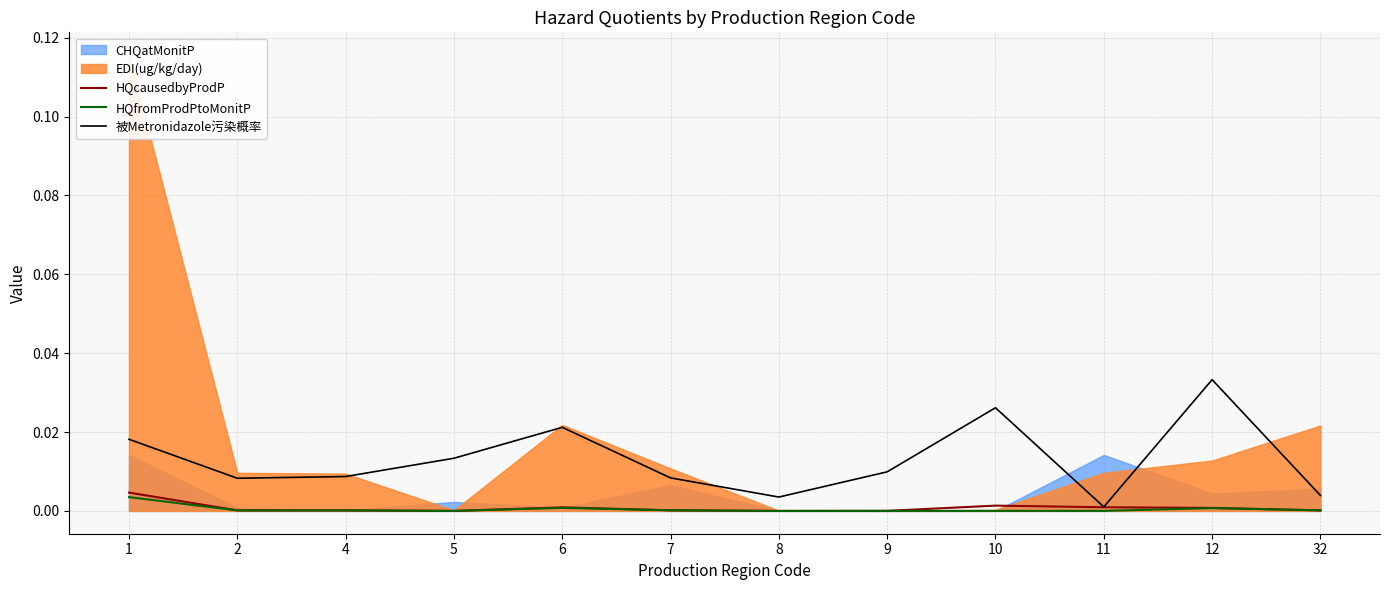

The HQcausedbyProdP series shows 0.0 at 6. True or false?

True